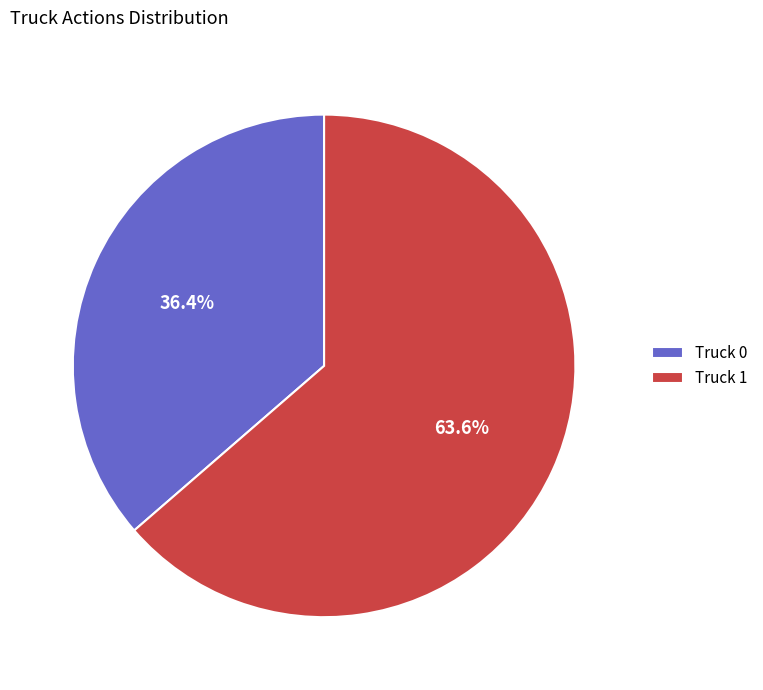

Rank the categories by value from highest to lowest.

Truck 1, Truck 0